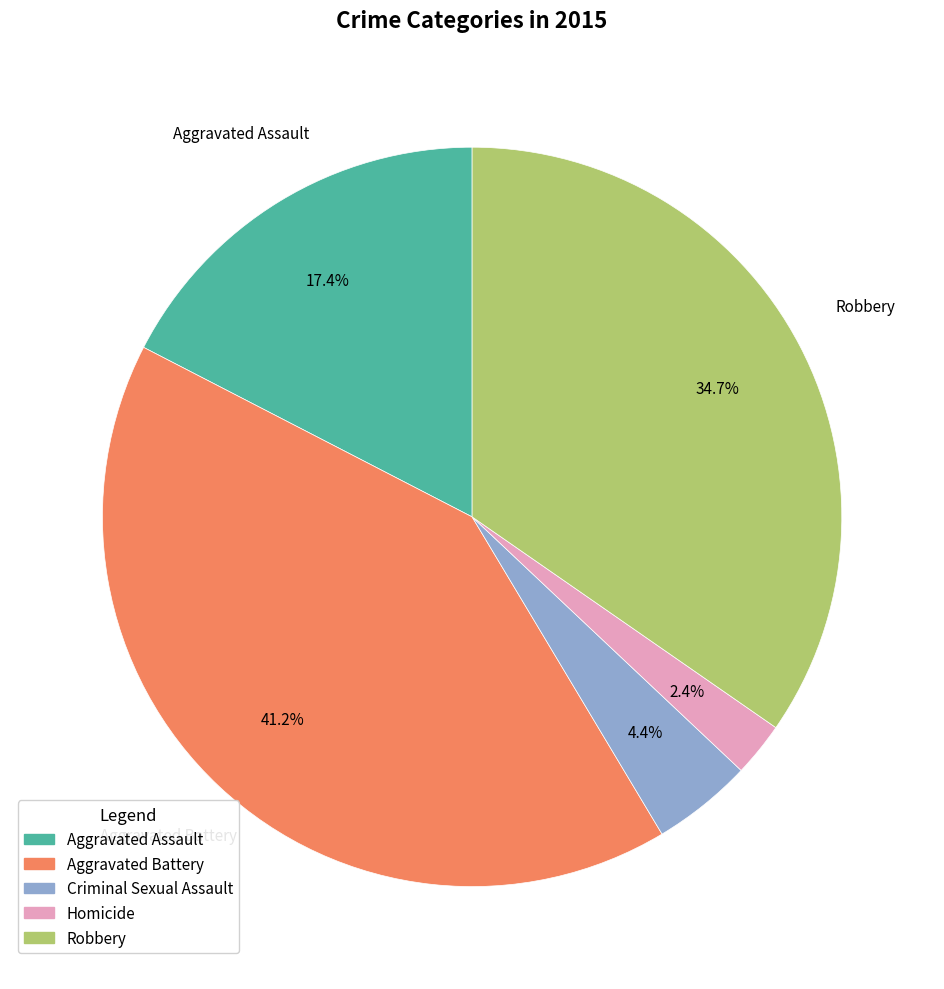

Which has a higher value, Homicide or Aggravated Assault?

Aggravated Assault